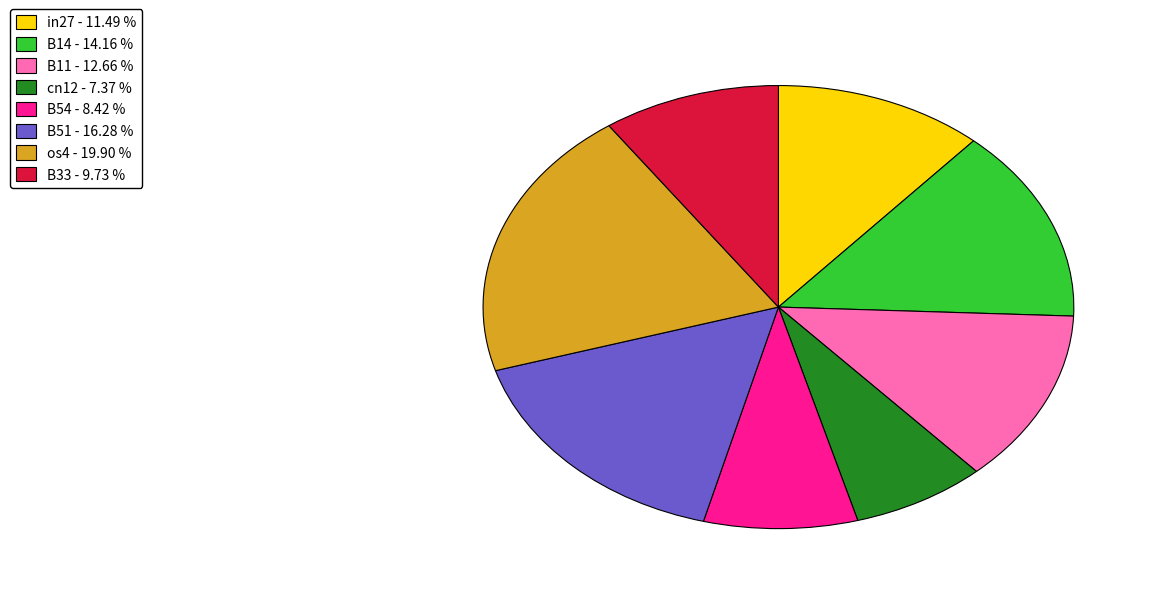

Rank the categories by value from lowest to highest.

cn12 - 7.37 %, B54 - 8.42 %, B33 - 9.73 %, in27 - 11.49 %, B11 - 12.66 %, B14 - 14.16 %, B51 - 16.28 %, os4 - 19.90 %